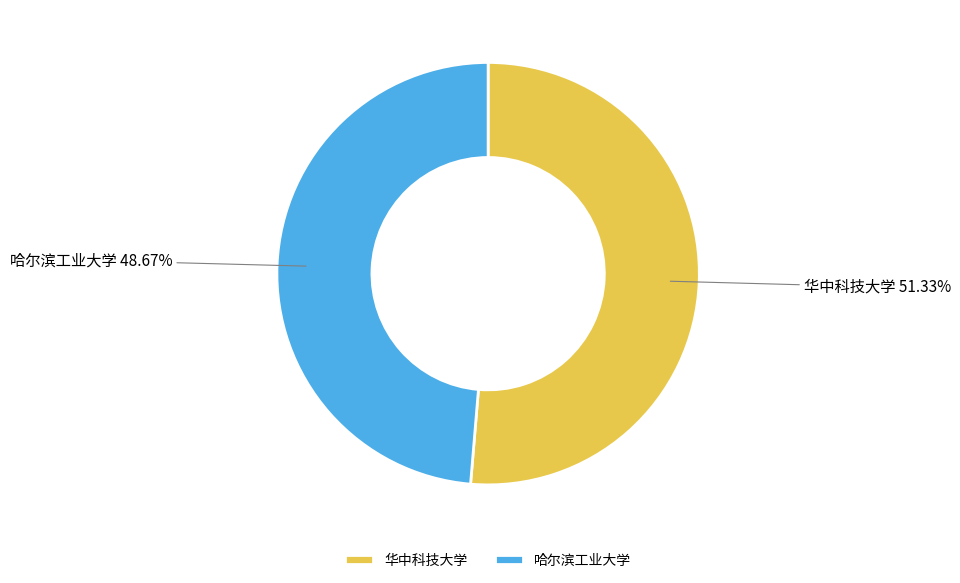

Which slice represents more than half of the pie?

华中科技大学